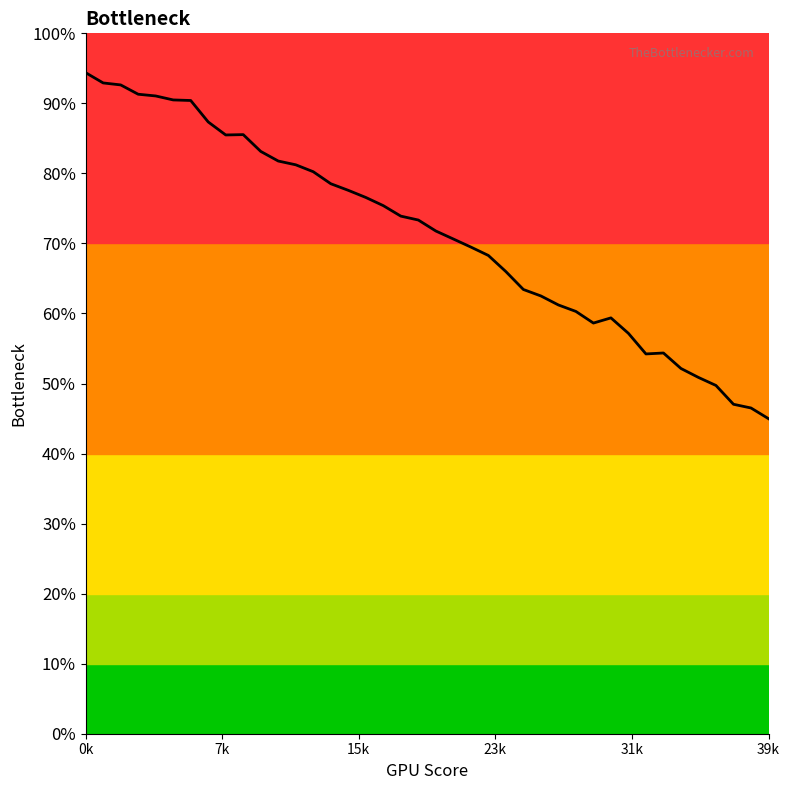

What is the sum of all values?

2851.9